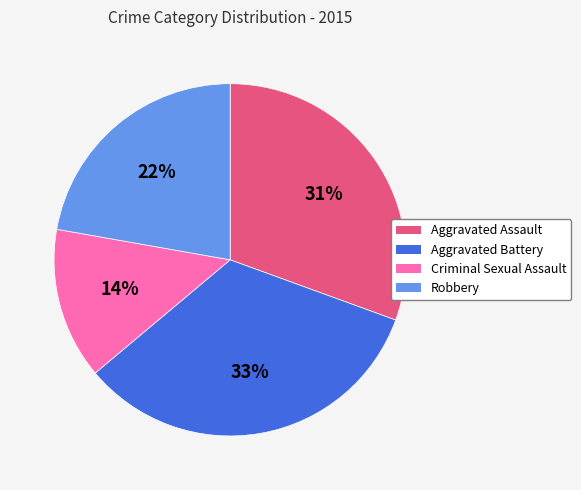

Is it true that Criminal Sexual Assault is 14% of the pie?

True